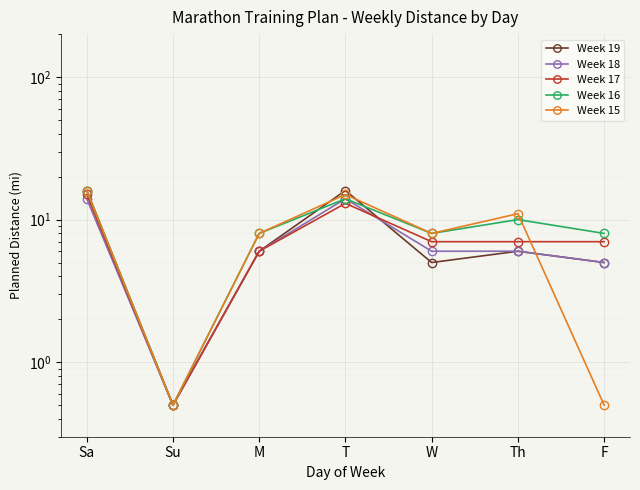

Between which two adjacent categories do Week 18 and Week 19 first intersect?

T and W